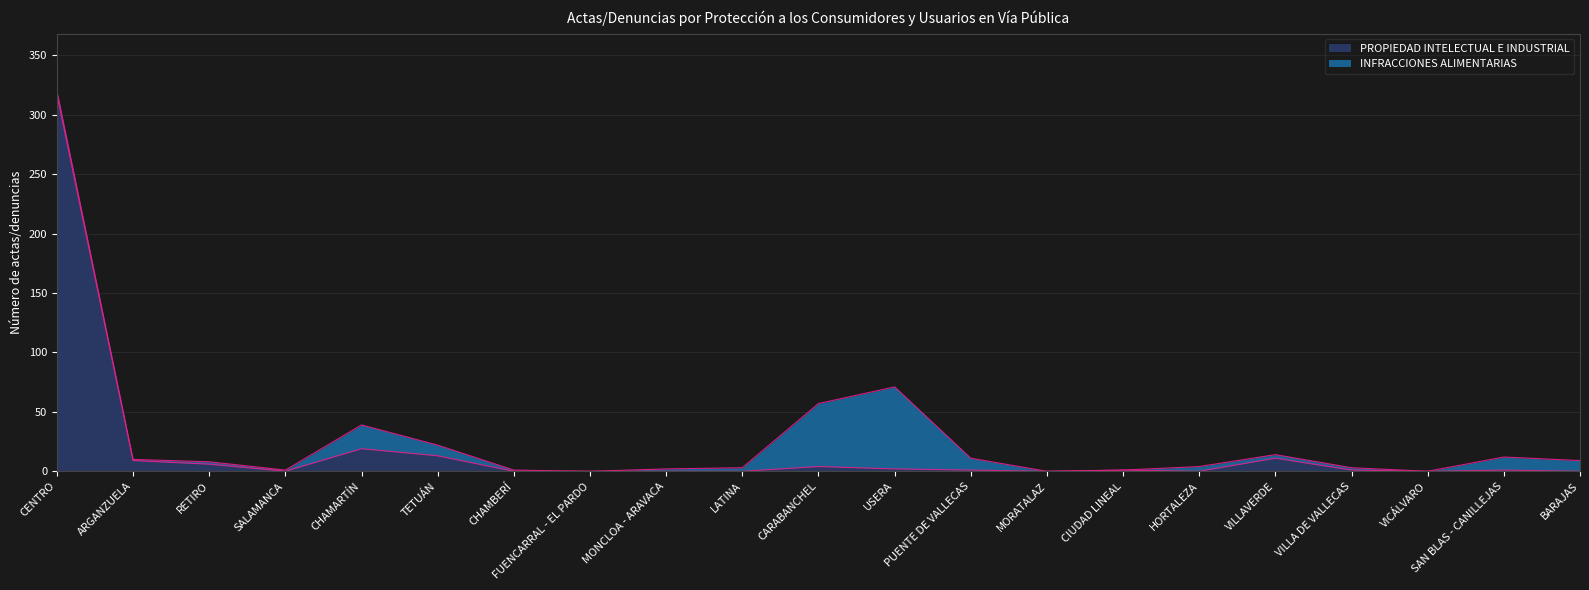

True or false: there are more than 2 points higher than both neighbors.

True